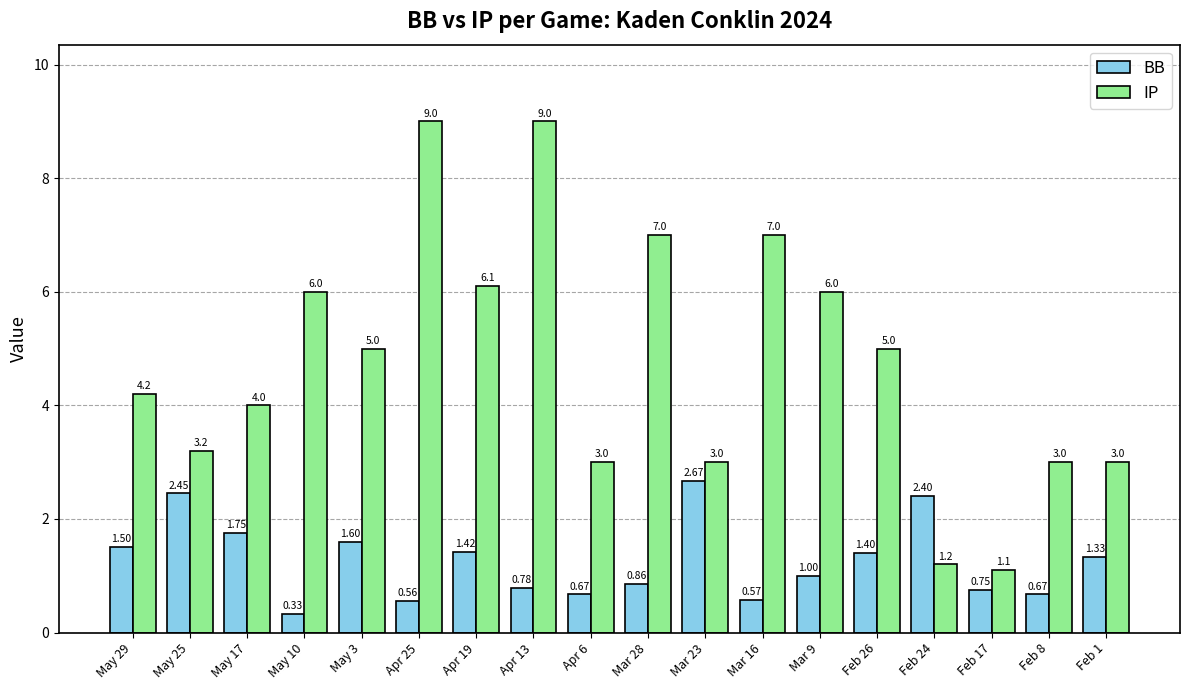

What is the spread (max minus min) of values at Apr 25?

8.4